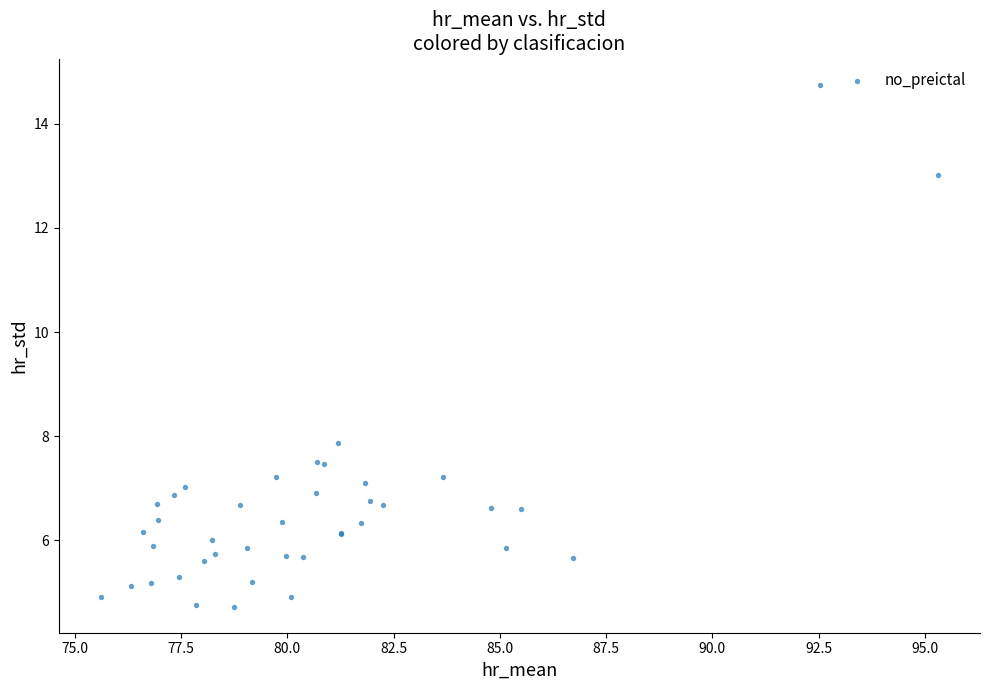

What Y value in the scatter plot is closest to 9?

7.9